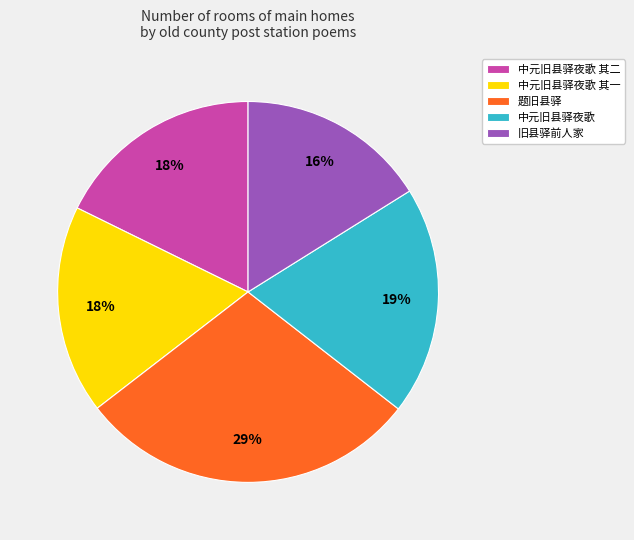

What is the largest slice in the pie chart?

题旧县驿